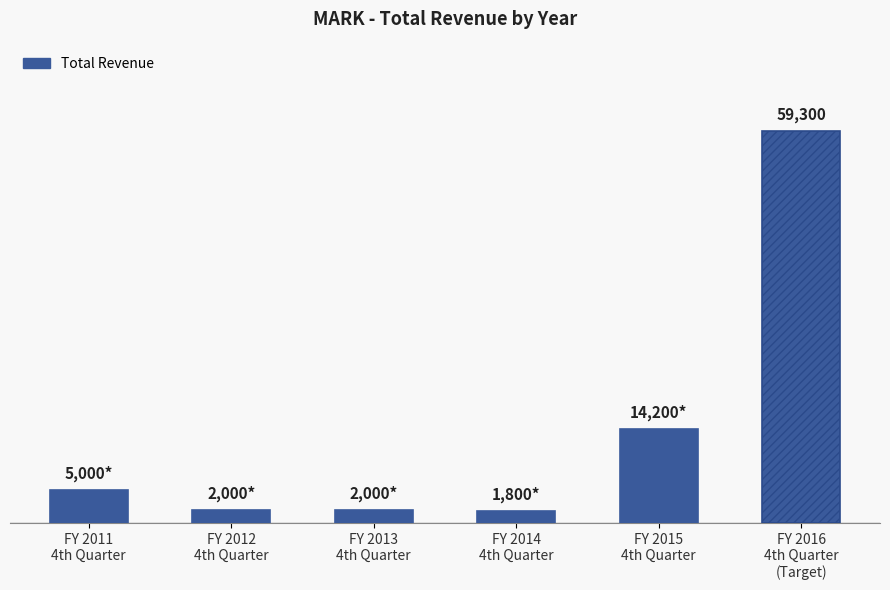

List the labels in order of value, smallest first.

2014, 2012, 2013, 2011, 2015, 2016